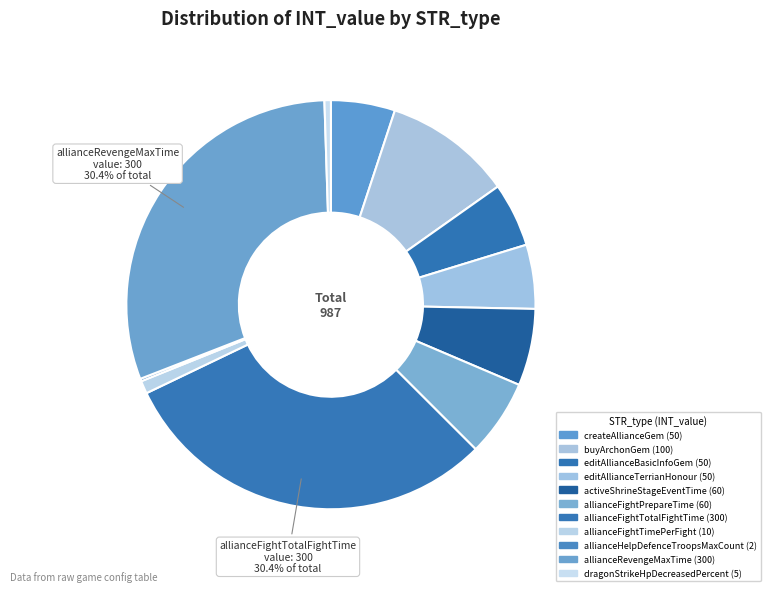

What is the ratio of the value at createAllianceGem to the value at allianceFightTotalFightTime?

0.2